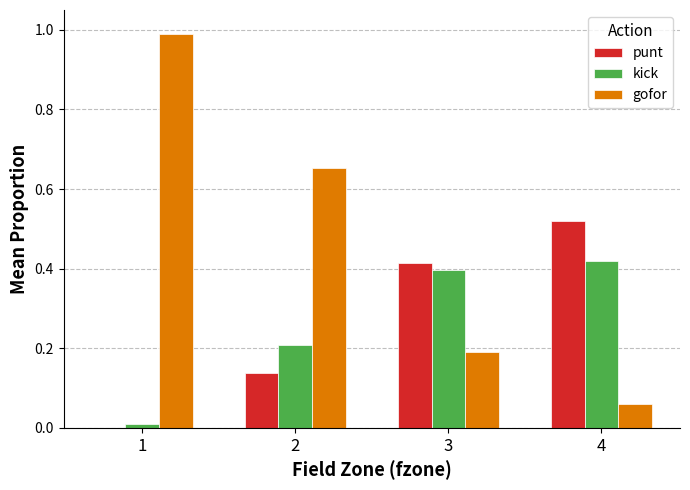

At which label does kick reach its peak?

4